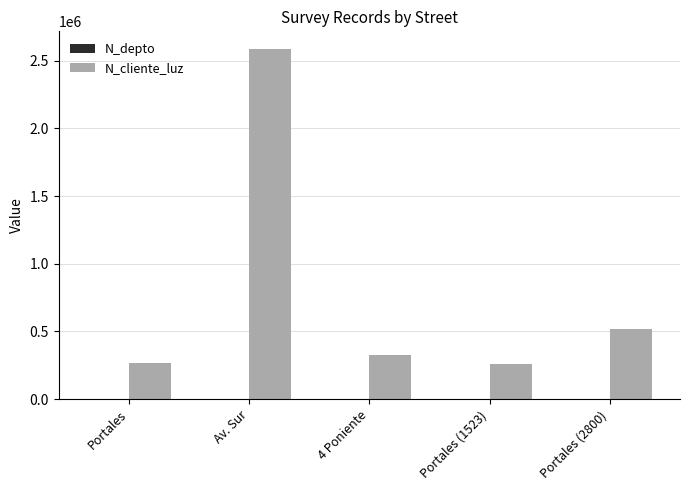

At which category does the chart reach its peak across all series?

Av. Sur